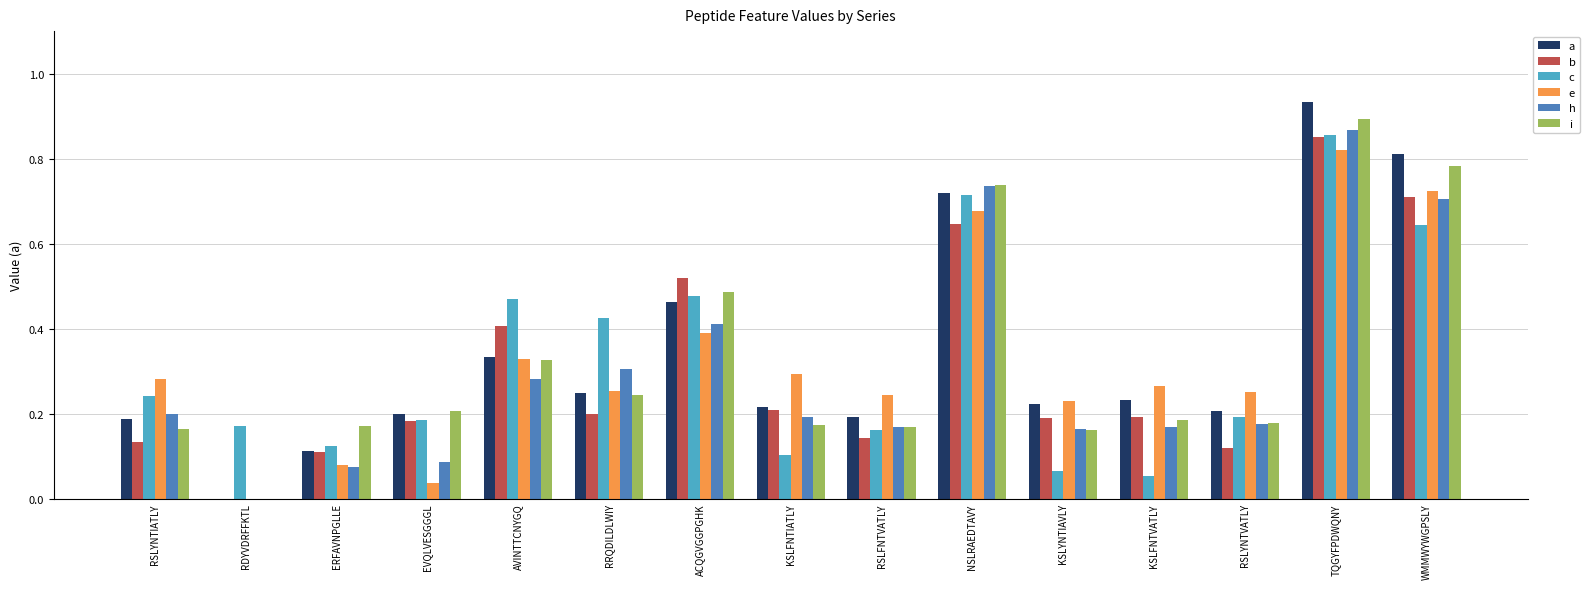

At which category is the sum across all series the highest?

TQGYFPDWQNY